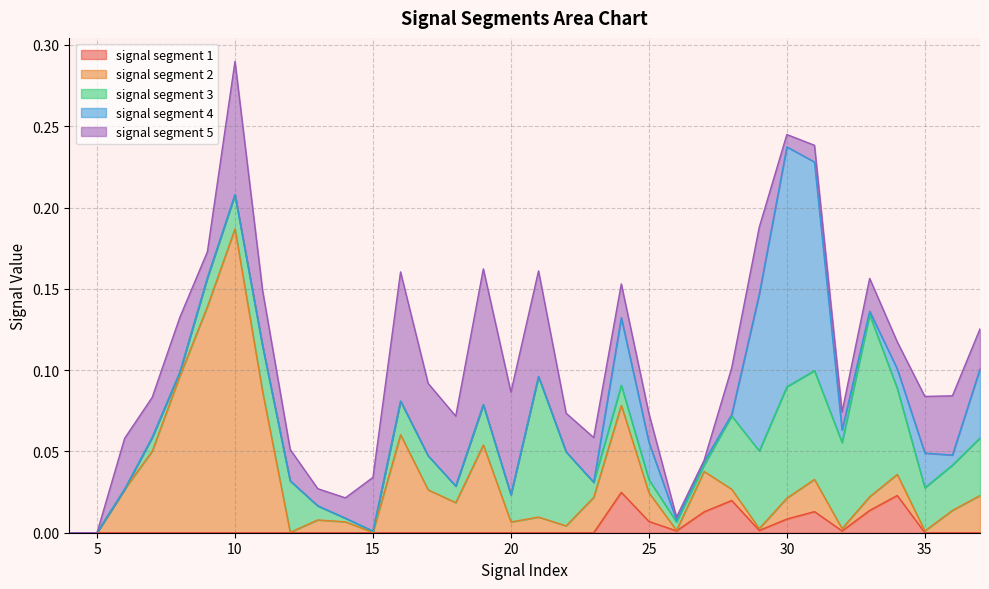

At which label is signal segment 5 closest to 0?

4